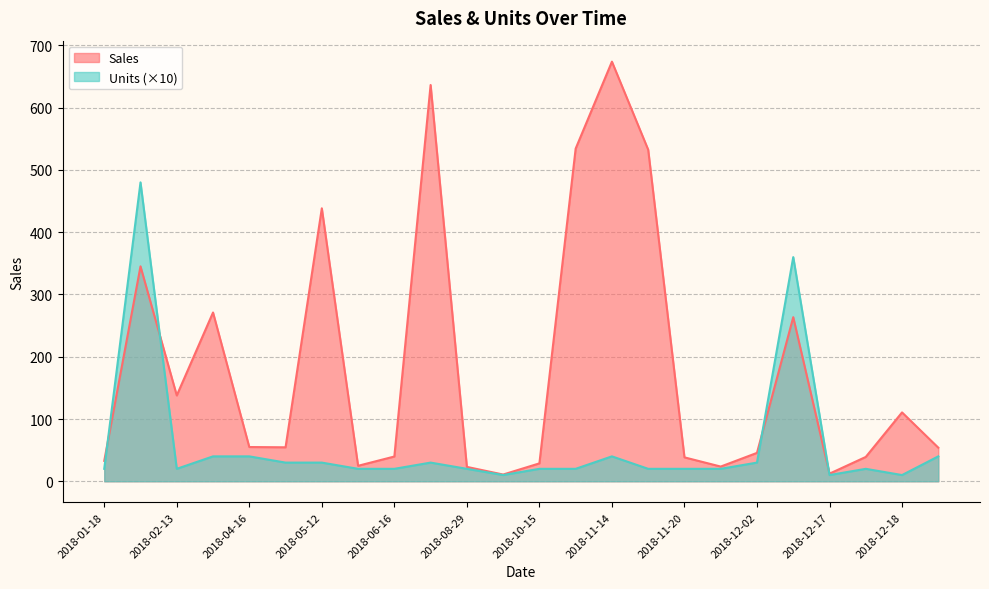

At how many categories does at least one series exceed 574?

2